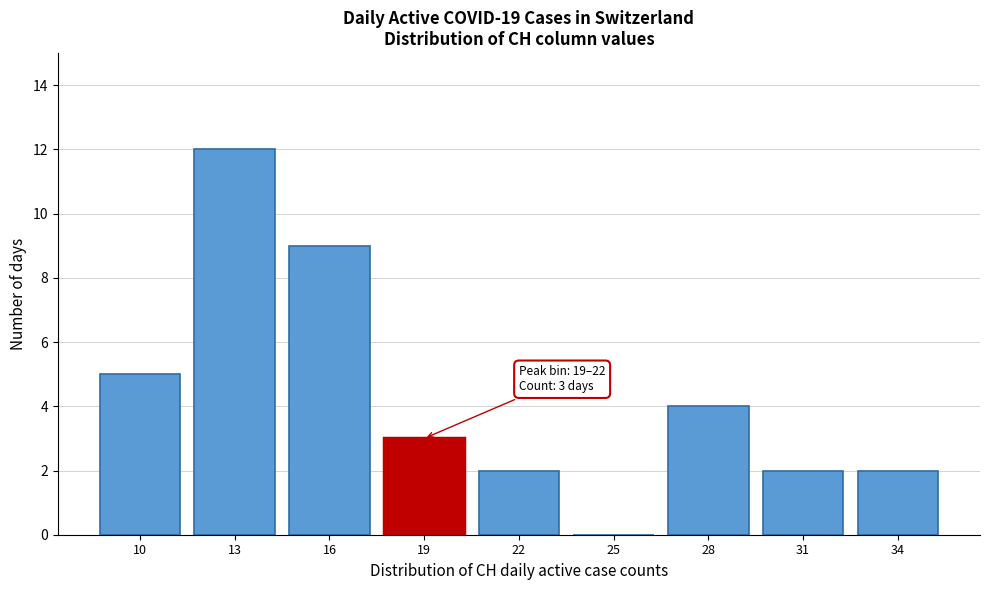

Reading left to right, list all the values displayed in this chart.

10=5	13=12	16=9	19=3	22=2	25=0	28=4	31=2	34=2